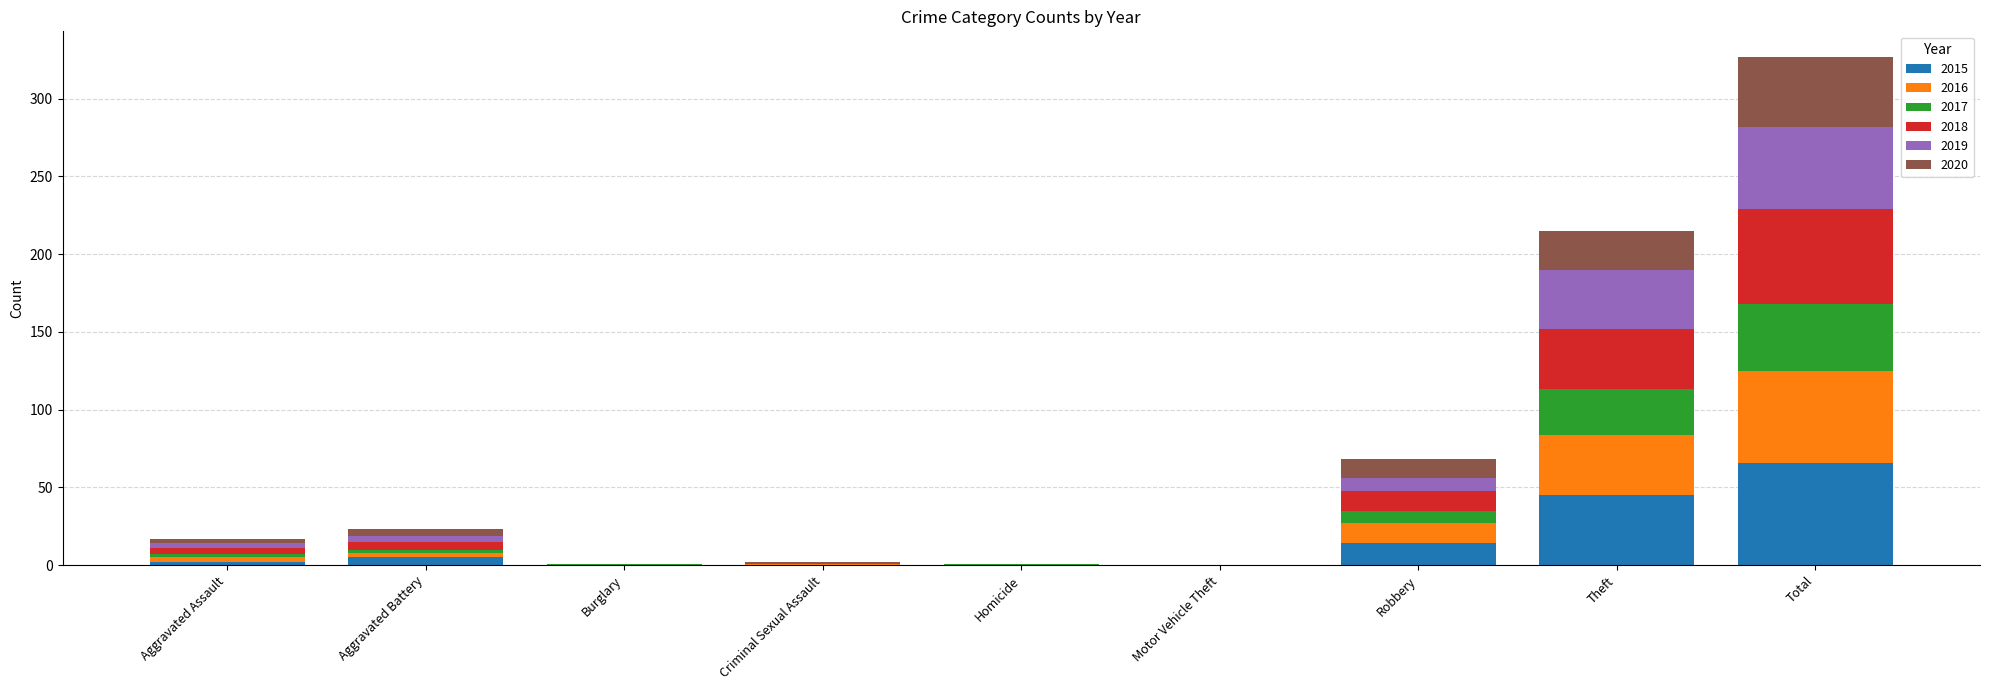

What is the total value across all series at Robbery?

68